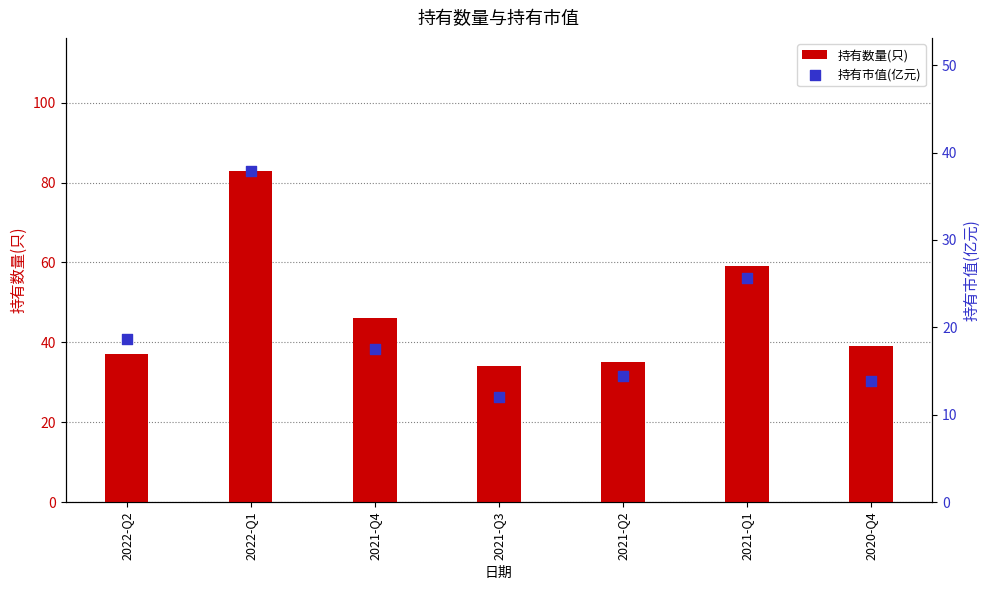

Which series has the largest total across all categories?

持有数量(只)